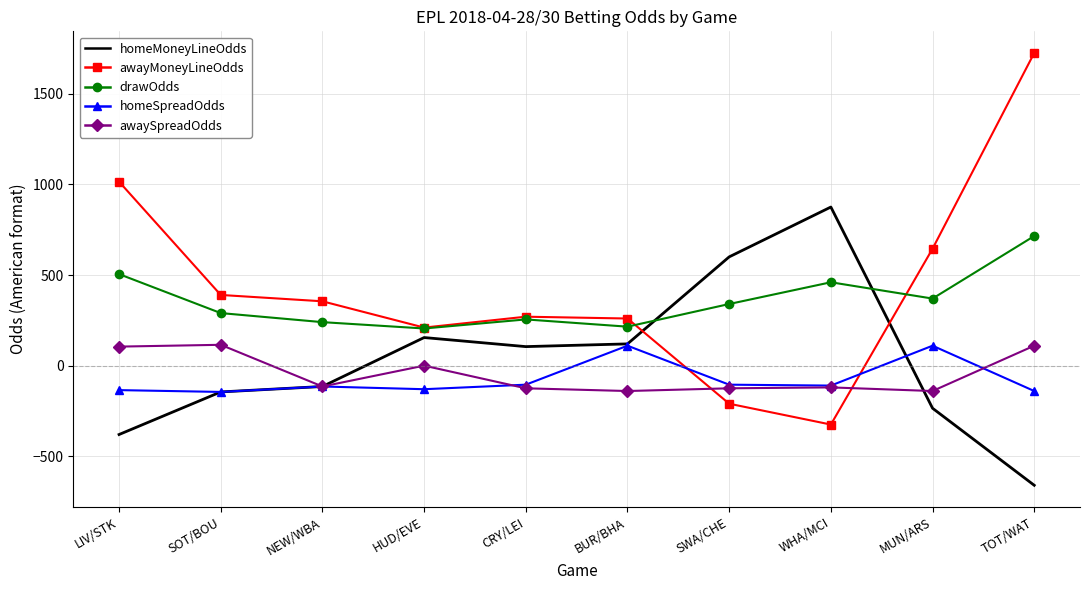

After their last crossing, which series has the higher values: drawOdds or awayMoneyLineOdds?

awayMoneyLineOdds